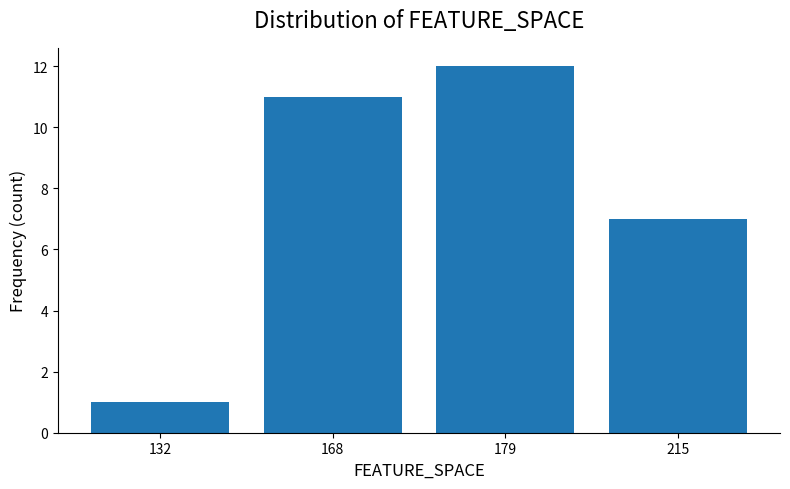

How many data points are less than 11?

2